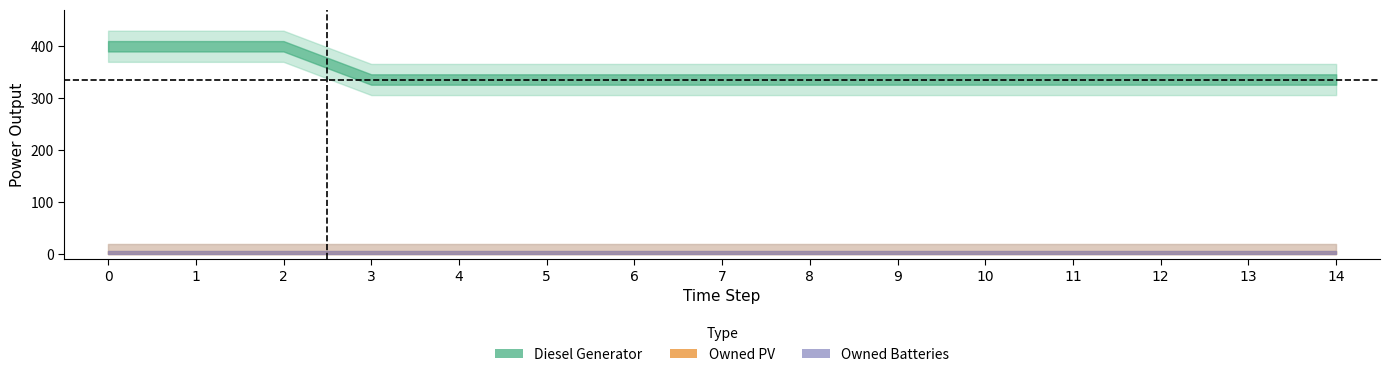

Reading right to left, list all the values displayed in this chart.

Diesel Generator: 14=336	13=336	12=336	11=336	10=336	9=336	8=336	7=336	6=336	5=336	4=336	3=336	2=400	1=400	0=400
Owned PV: 14=0	13=0	12=0	11=0	10=0	9=0	8=0	7=0	6=0	5=0	4=0	3=0	2=0	1=0	0=0
Owned Batteries: 14=0	13=0	12=0	11=0	10=0	9=0	8=0	7=0	6=0	5=0	4=0	3=0	2=0	1=0	0=0